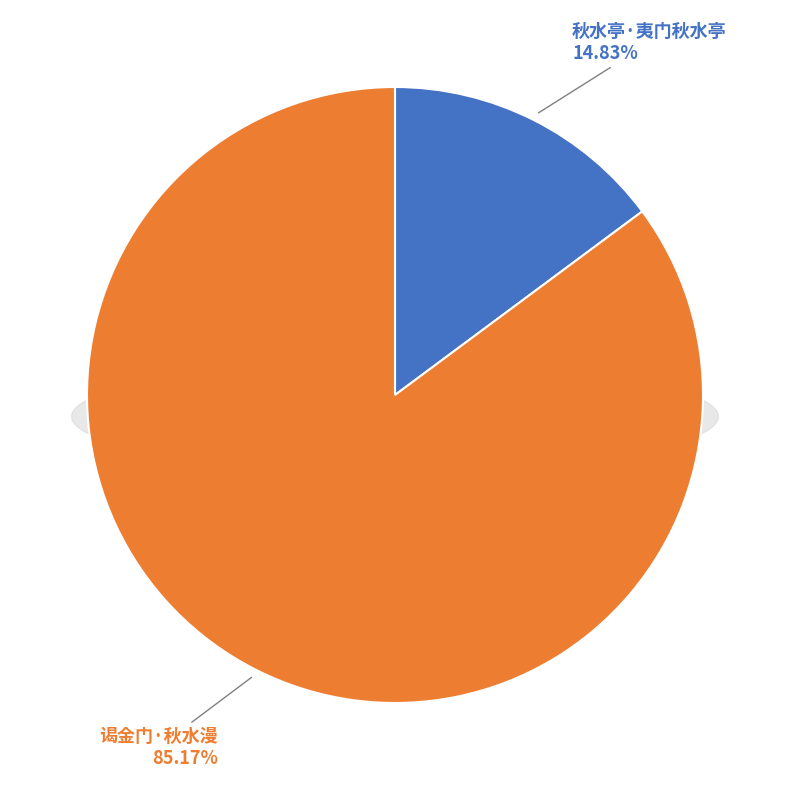

What is the ratio of the value at 谒金门·秋水漫 to the value at 秋水亭·夷门秋水亭?

5.7